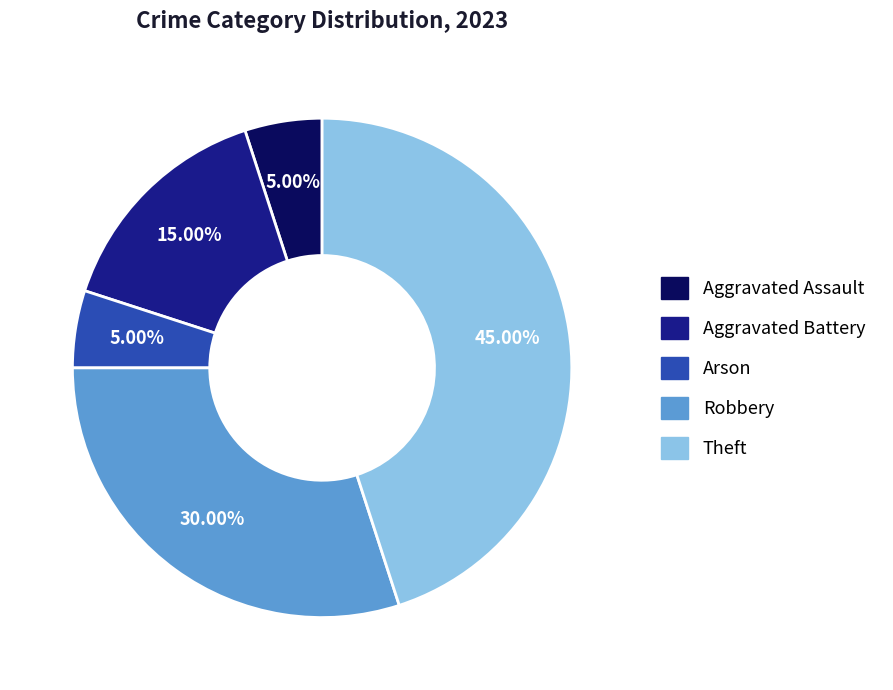

Is there a majority slice in this chart?

No